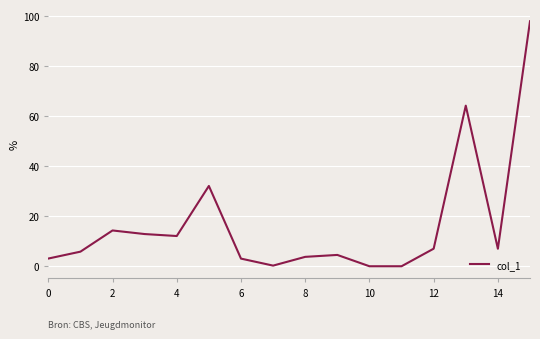

What is the difference between the maximum and minimum values?

98.1